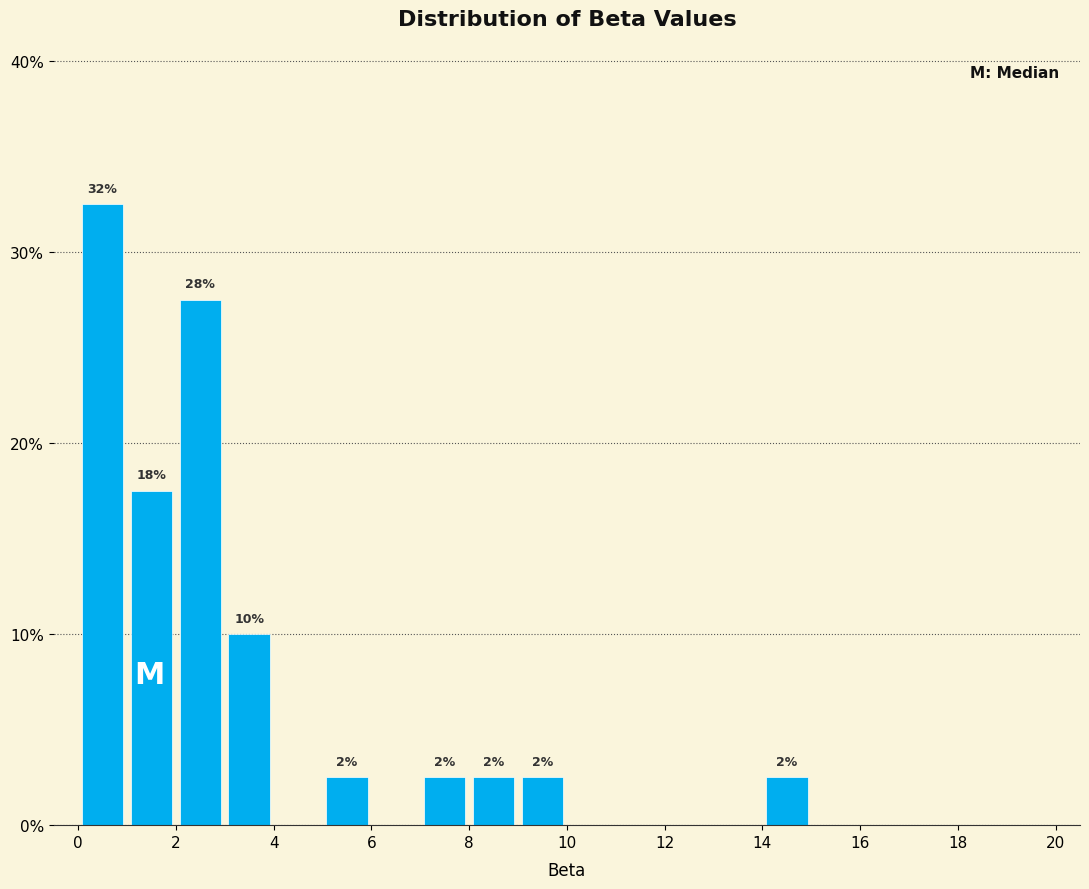

Over which range of the x-axis is the bar tallest?

0 to 1